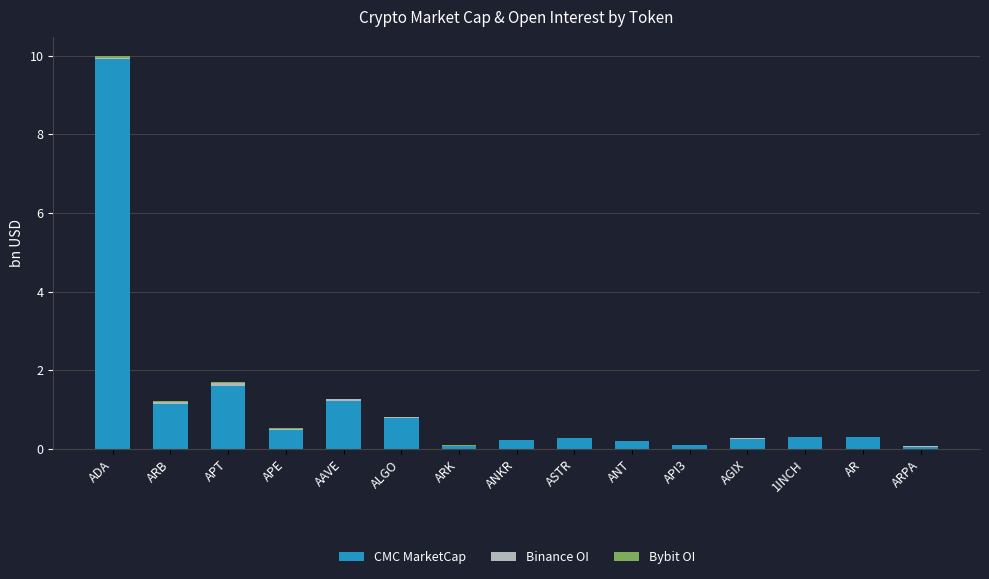

At which category is the sum across all series the highest?

ADA